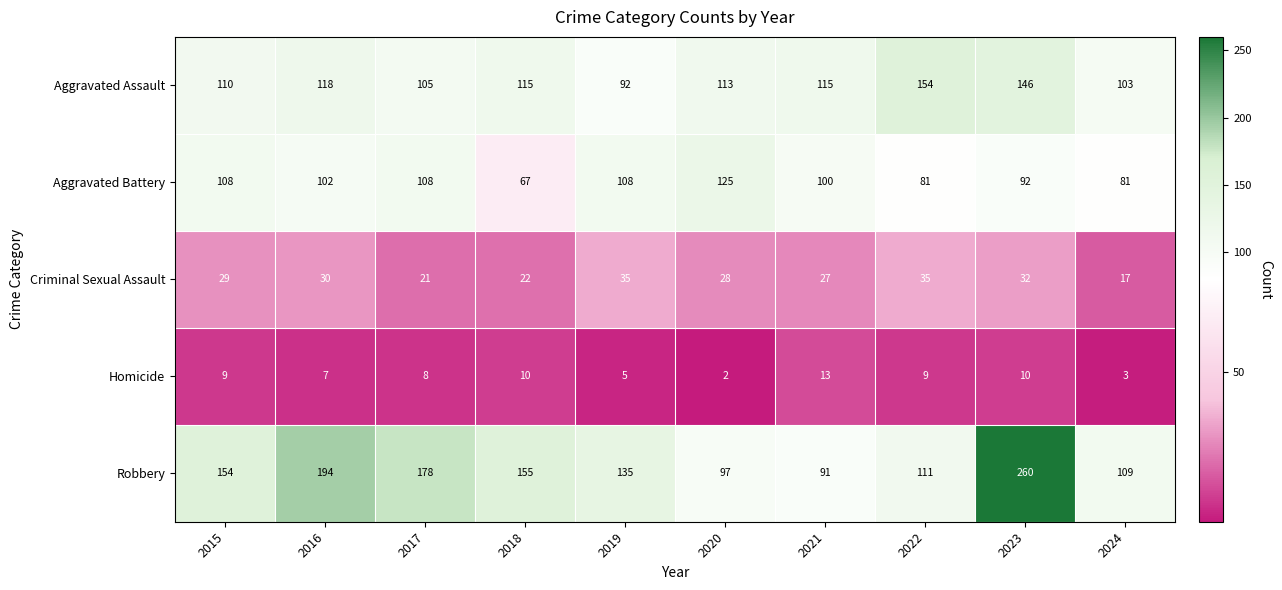

Which category has the lowest value across all series?

2020